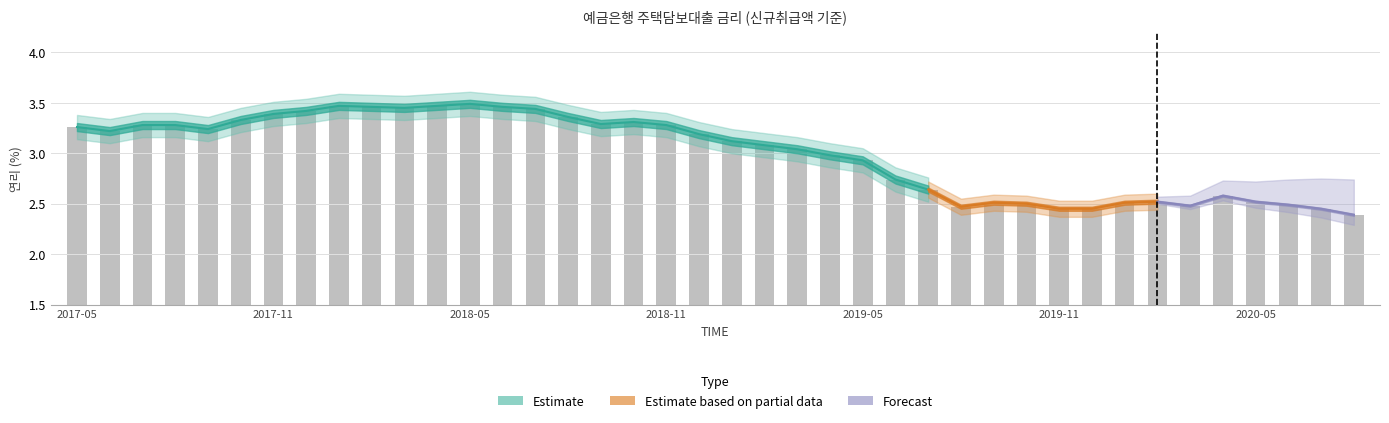

Which category has the lowest value across all series?

202008